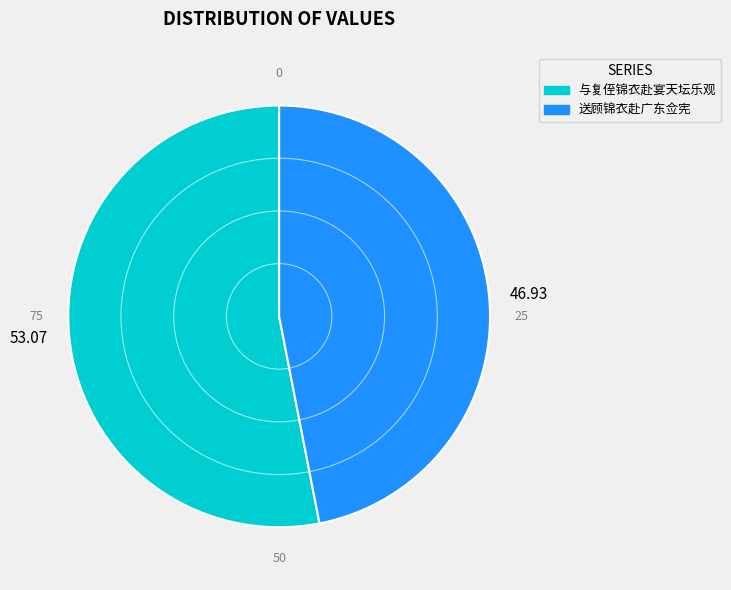

Is the sum of 与复侄锦衣赴宴天坛乐观 and 送顾锦衣赴广东佥宪 greater than half?

Yes